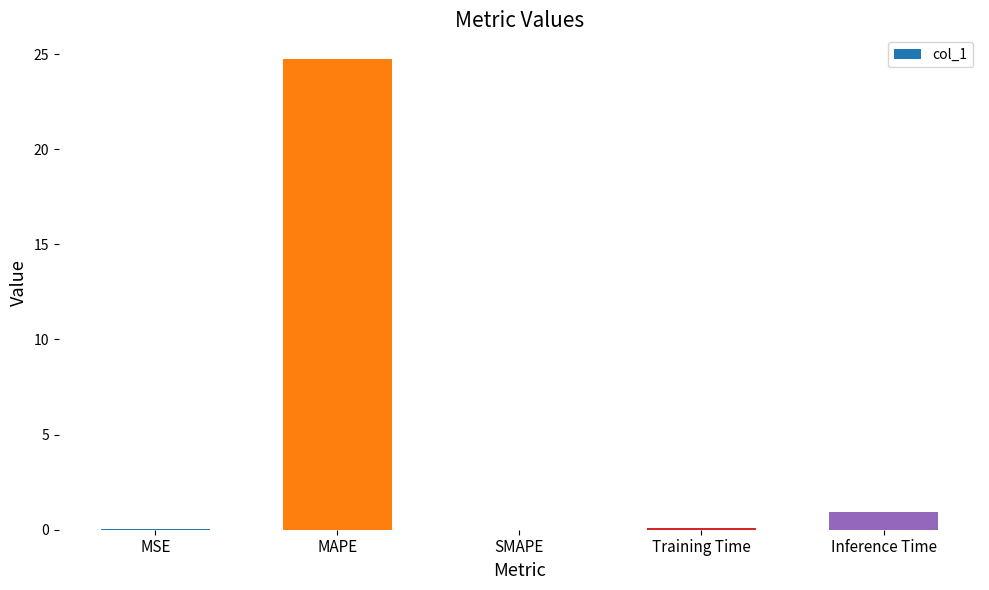

Where is the data nearest to the value 12?

Inference Time